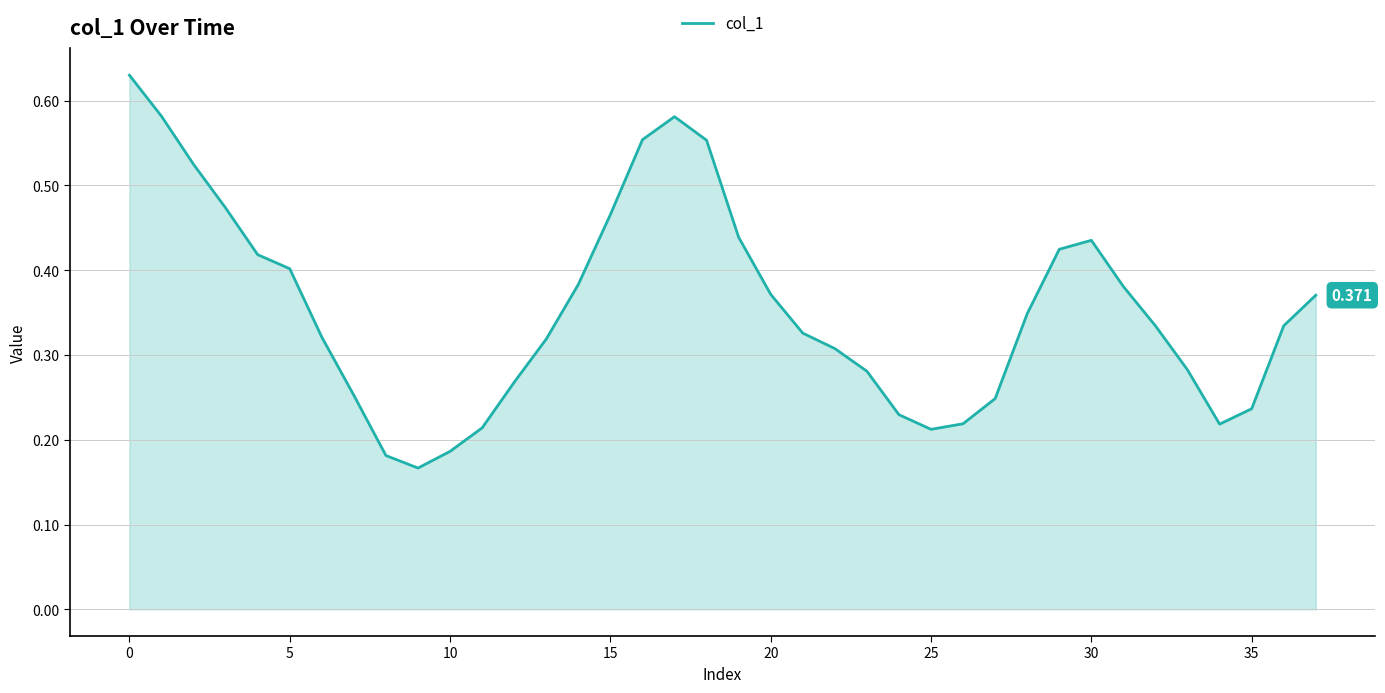

Does the chart have visible grid lines?

Yes